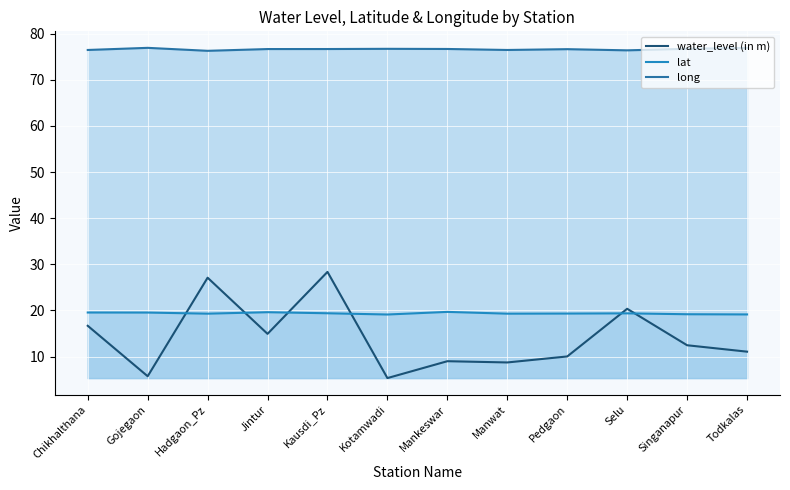

What is the label of the 11th point from the right?

Gojegaon